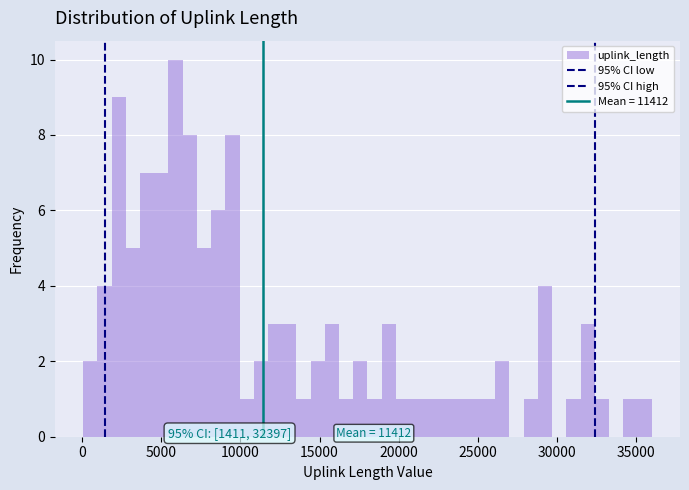

Read against the x-axis, roughly where is the centre of the tallest bar?

6000